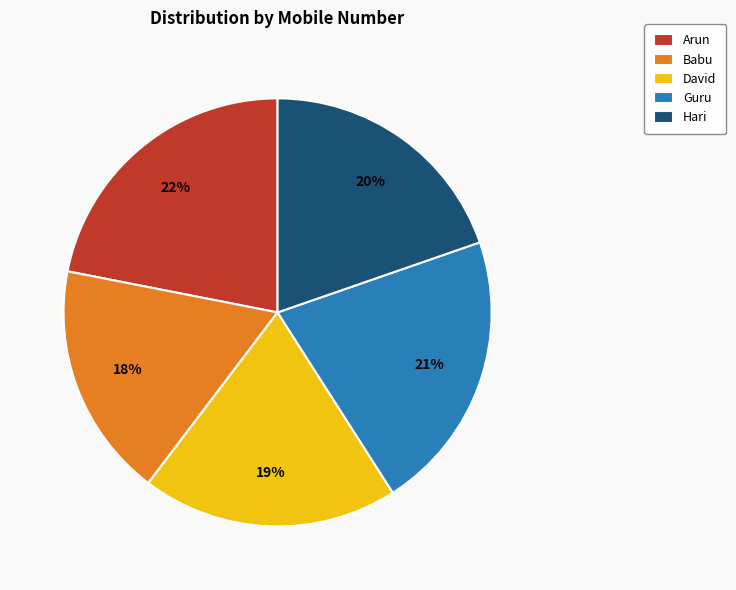

To the nearest percent, what is the average slice percentage?

20%